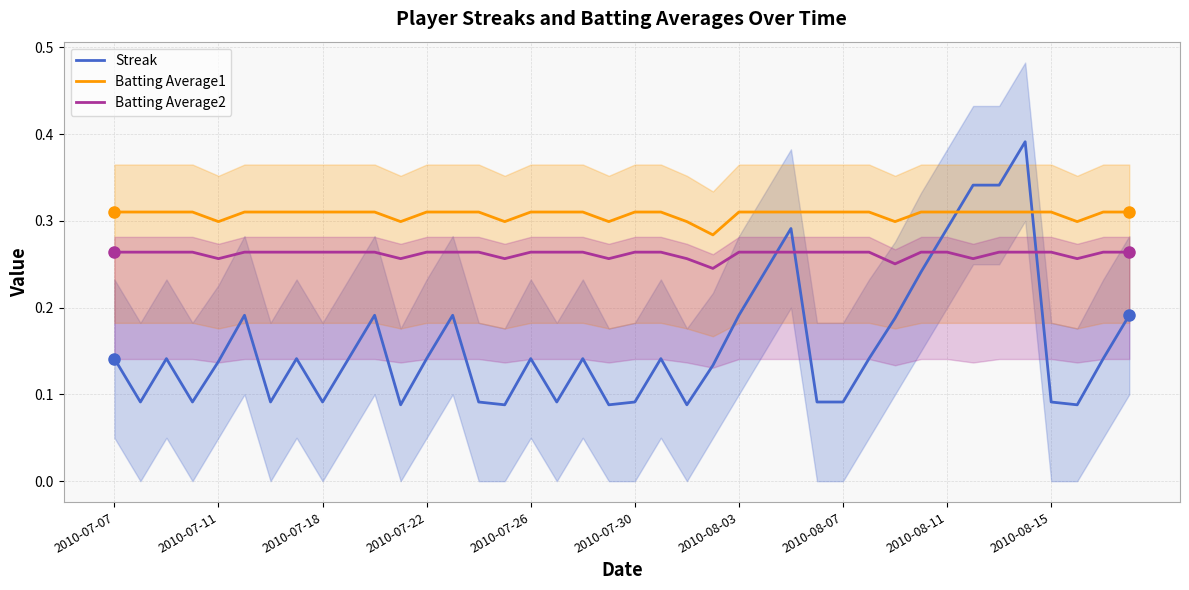

True or false: Batting Average2 and Batting Average1 cross at least once.

False